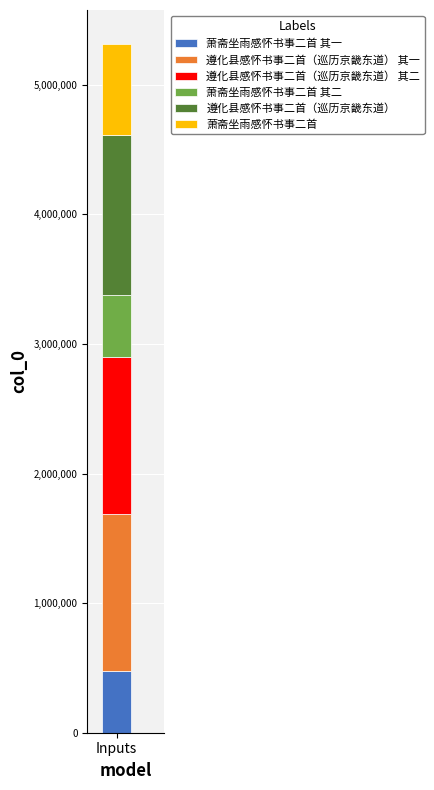

Are the bars horizontal?

No